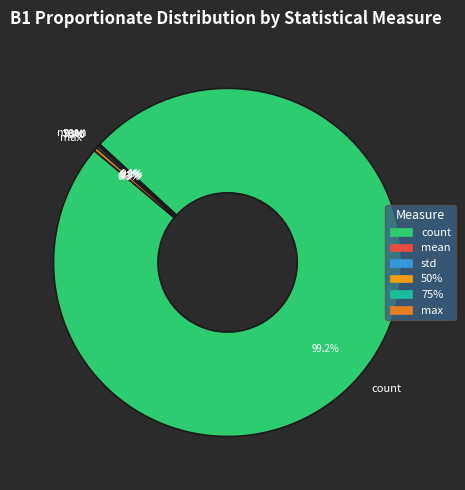

Between std and max, which is larger?

max